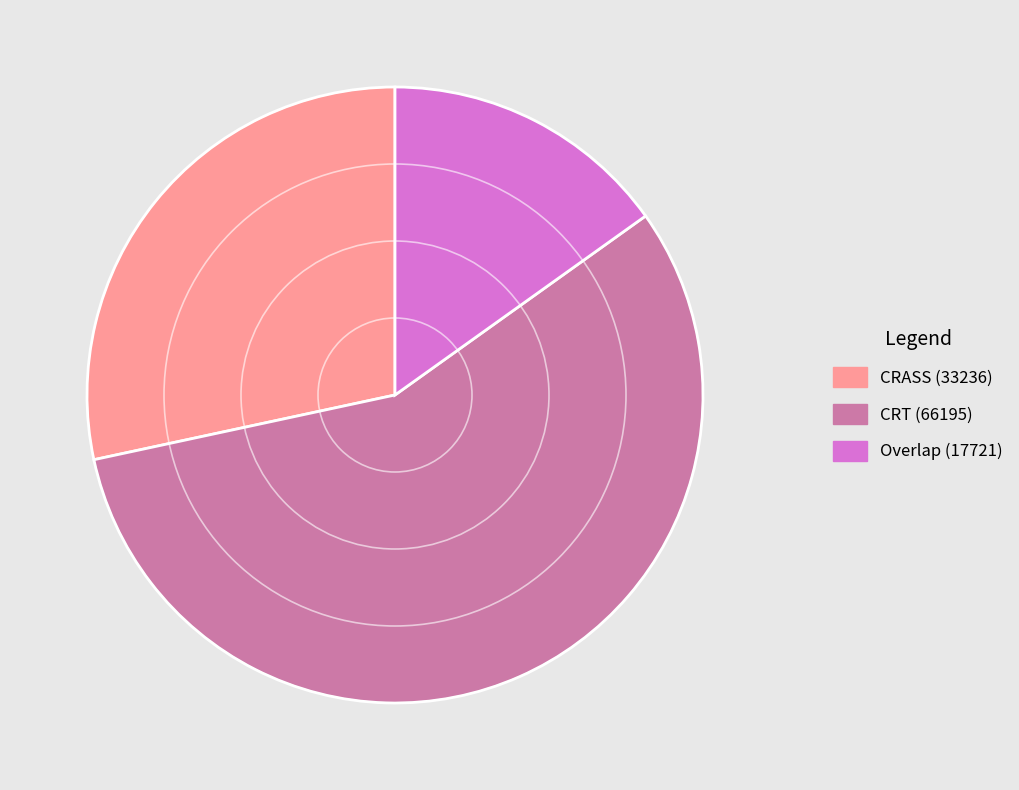

How many segments does this pie chart have?

3